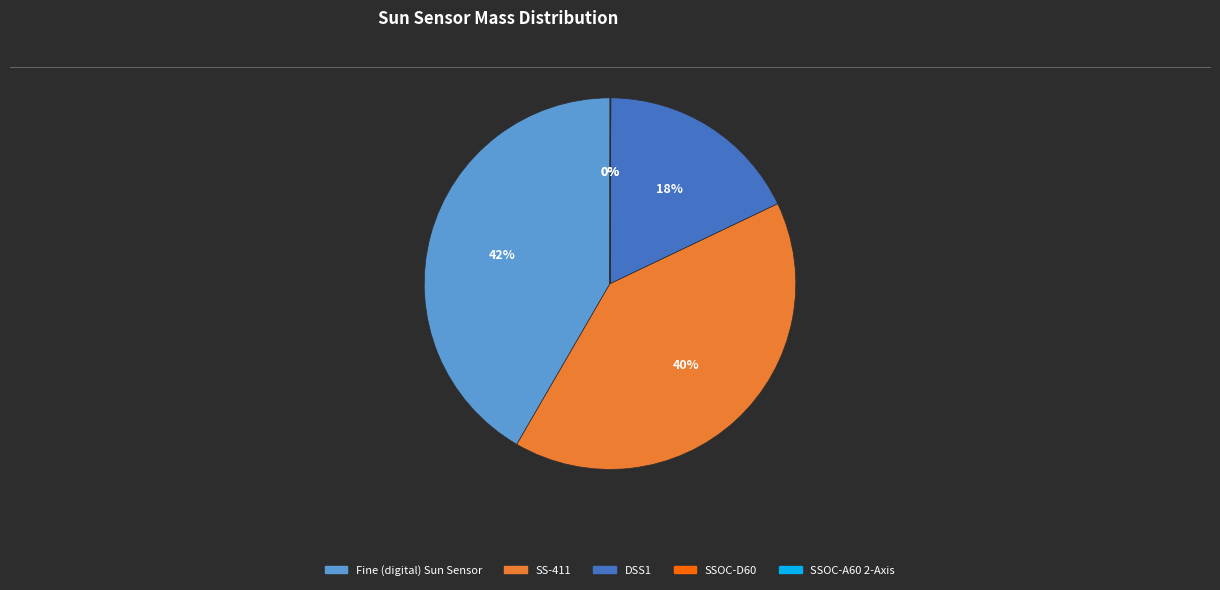

Is there any slice that represents more than half of the pie?

No